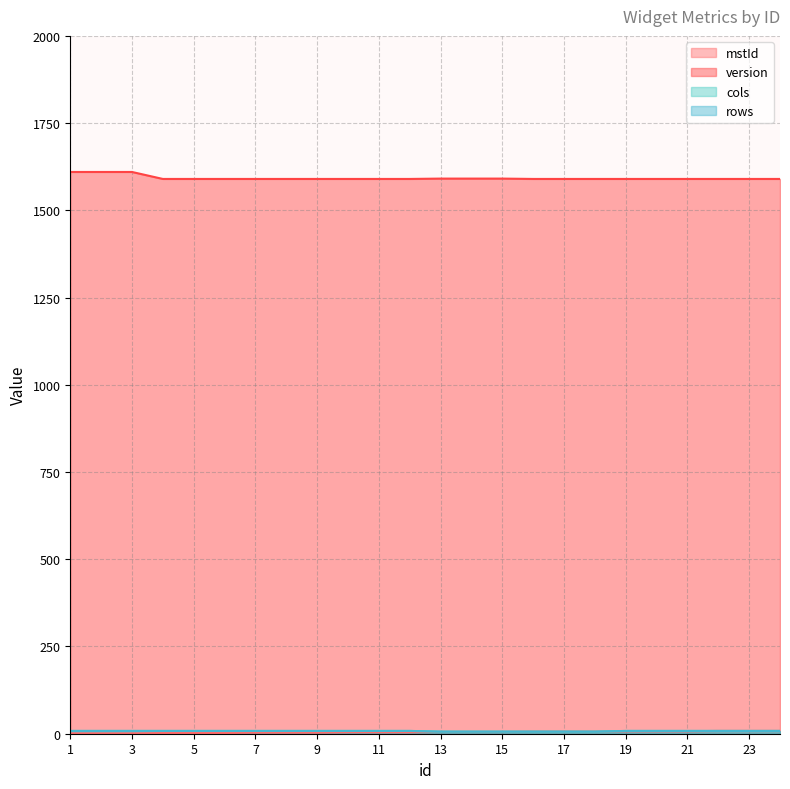

How many values in the version series exceed 1590?

6